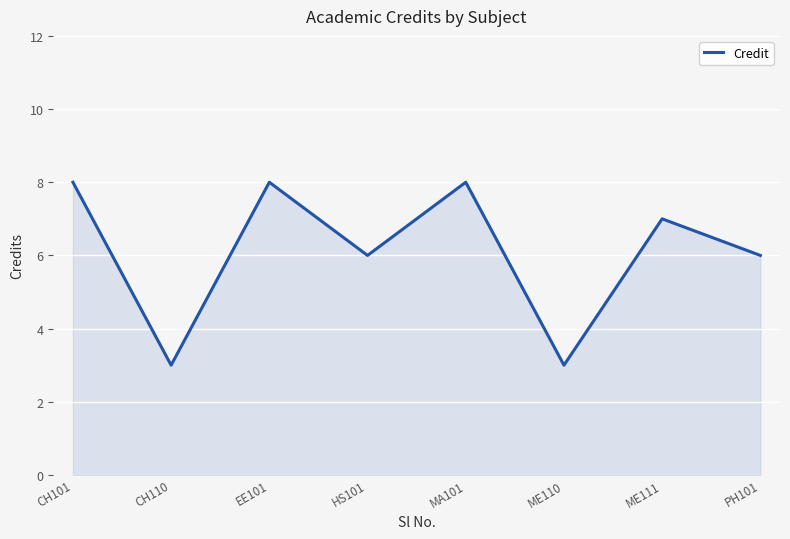

The value at HS101 is 6. True or false?

True